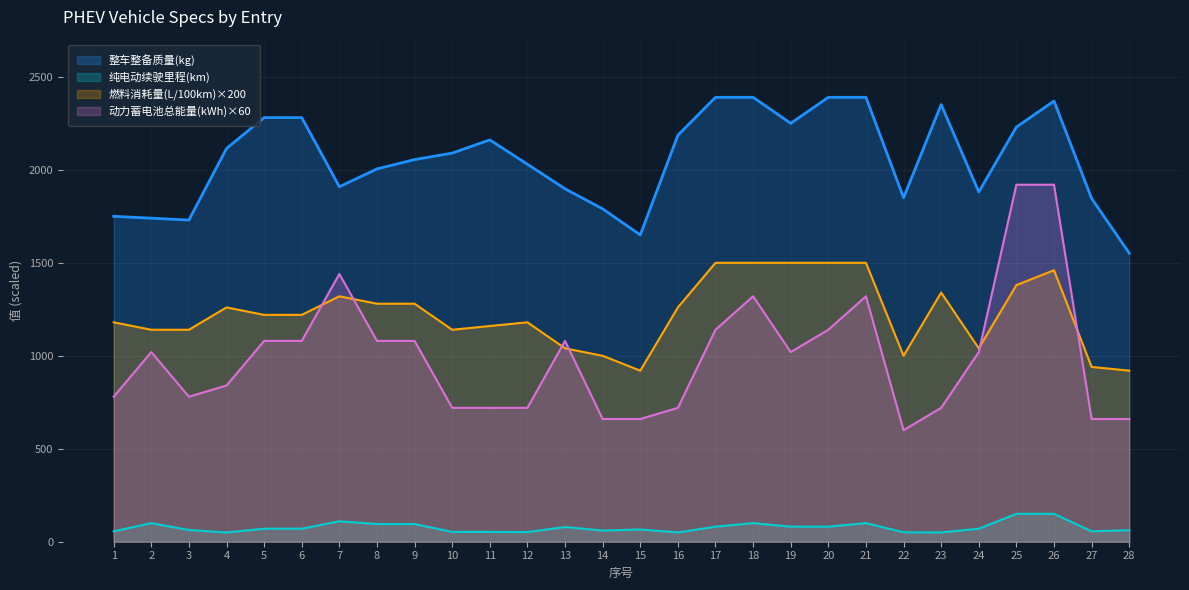

Reading left to right, transcribe all the data shown in this chart.

整车整备质量(kg): 1=1750.0	2=1740.0	3=1730.0	4=2115.0	5=2281.0	6=2281.0	7=1909.0	8=2005.0	9=2055.0	10=2090.0	11=2161.0	12=2030.0	13=1898.0	14=1790.0	15=1650.0	16=2186.0	17=2390.0	18=2390.0	19=2250.0	20=2390.0	21=2390.0	22=1850.0	23=2351.0	24=1881.0	25=2230.0	26=2370.0	27=1846.0	28=1552.0
纯电动续驶里程(km): 1=56.0	2=100.0	3=63.0	4=50.0	5=70.0	6=70.0	7=110.0	8=95.0	9=95.0	10=53.0	11=53.0	12=52.0	13=79.0	14=60.0	15=66.0	16=50.0	17=81.0	18=100.0	19=81.0	20=81.0	21=100.0	22=51.0	23=50.0	24=70.0	25=150.0	26=150.0	27=56.0	28=62.0
燃料消耗量(L/100km): 1=1180.0	2=1140.0	3=1140.0	4=1260.0	5=1220.0	6=1220.0	7=1320.0	8=1280.0	9=1280.0	10=1140.0	11=1160.0	12=1180.0	13=1040.0	14=1000.0	15=920.0	16=1260.0	17=1500.0	18=1500.0	19=1500.0	20=1500.0	21=1500.0	22=1000.0	23=1340.0	24=1040.0	25=1380.0	26=1460.0	27=940.0	28=920.0
动力蓄电池总能量(kWh): 1=780.0	2=1020.0	3=780.0	4=840.0	5=1080.0	6=1080.0	7=1440.0	8=1080.0	9=1080.0	10=720.0	11=720.0	12=720.0	13=1080.0	14=660.0	15=660.0	16=720.0	17=1140.0	18=1320.0	19=1020.0	20=1140.0	21=1320.0	22=600.0	23=720.0	24=1020.0	25=1920.0	26=1920.0	27=660.0	28=660.0